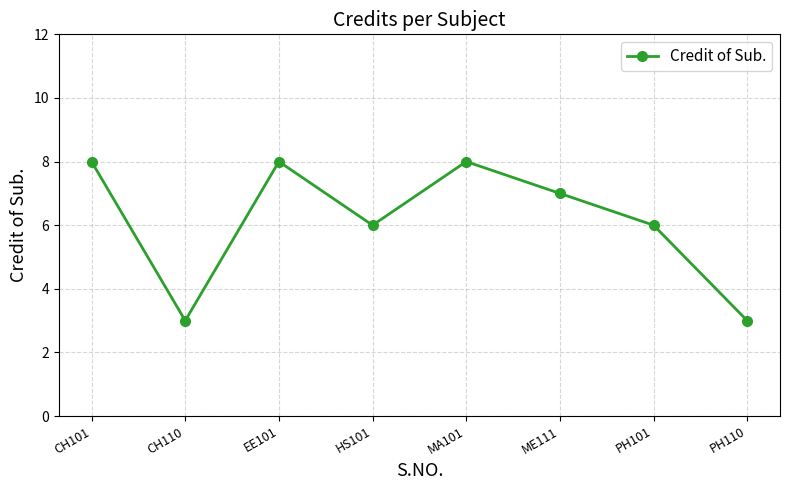

How many categories are shown in the chart?

8